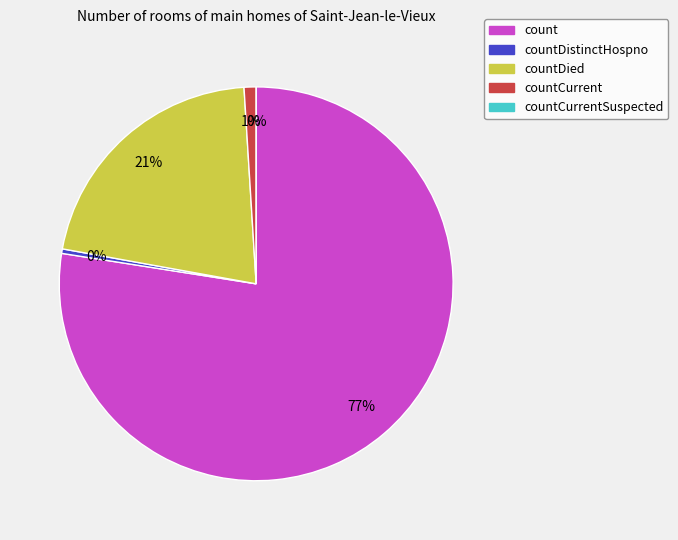

What percentage do countCurrentSuspected and countDied together represent?

21.2%